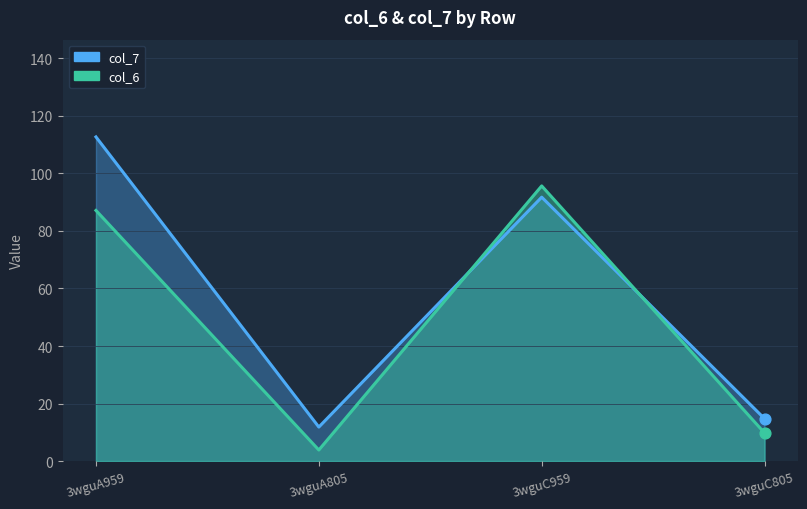

What are all the series names shown in the legend?

col_6, col_7